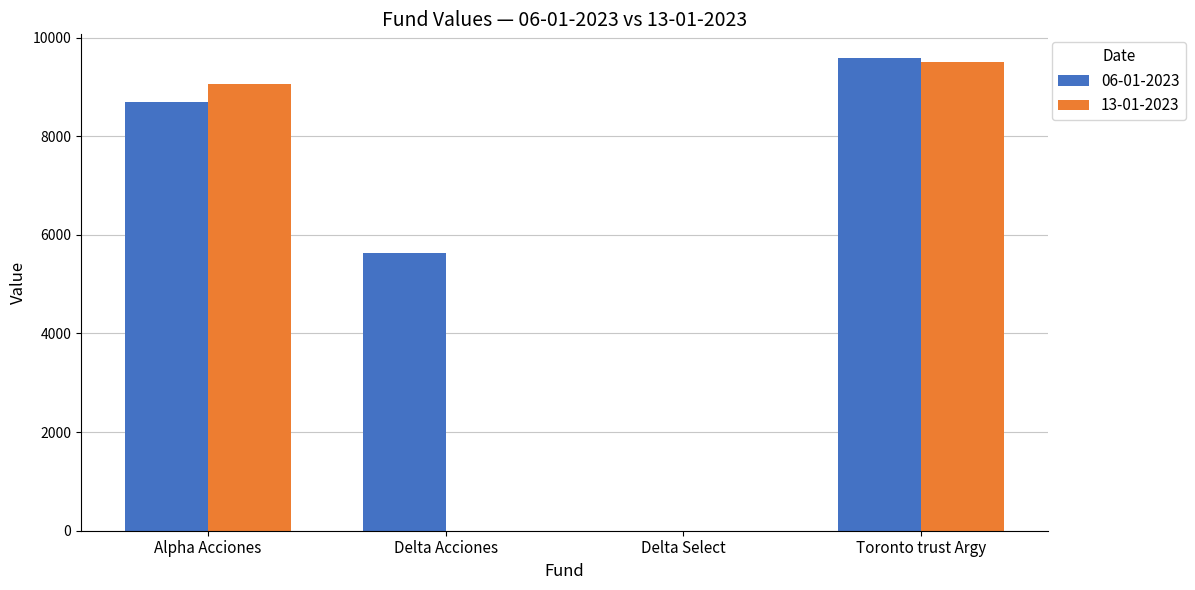

Is it true that 06-01-2023 equals 0.0 at Delta Select?

True